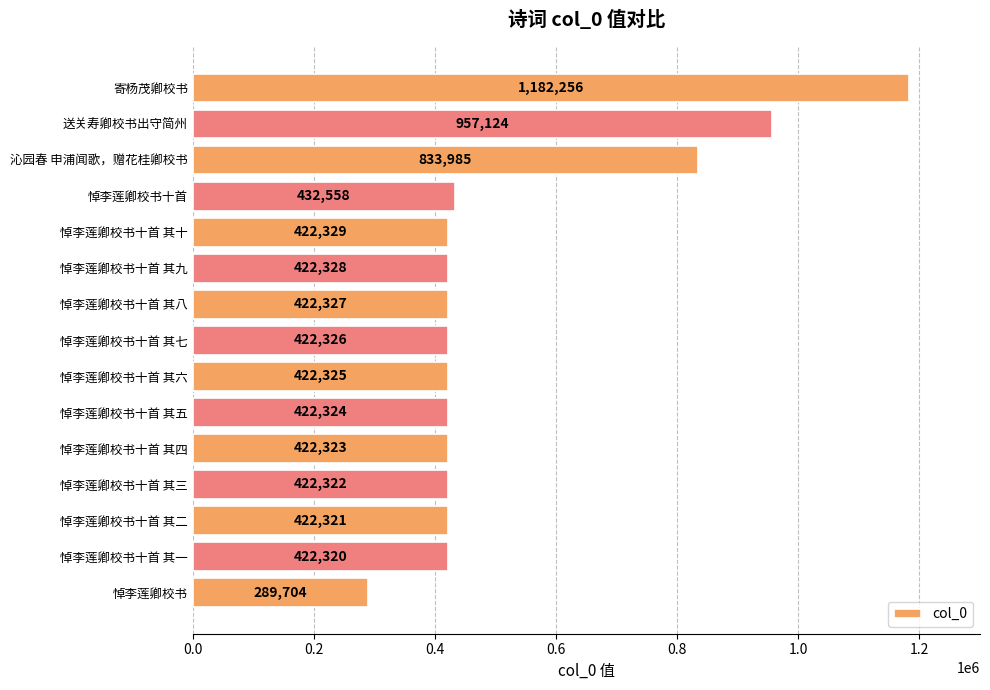

List the labels in order of value, largest first.

寄杨茂卿校书, 送关寿卿校书出守简州, 沁园春 申浦闻歌，赠花桂卿校书, 悼李莲卿校书十首, 悼李莲卿校书十首 其十, 悼李莲卿校书十首 其九, 悼李莲卿校书十首 其八, 悼李莲卿校书十首 其七, 悼李莲卿校书十首 其六, 悼李莲卿校书十首 其五, 悼李莲卿校书十首 其四, 悼李莲卿校书十首 其三, 悼李莲卿校书十首 其二, 悼李莲卿校书十首 其一, 悼李莲卿校书